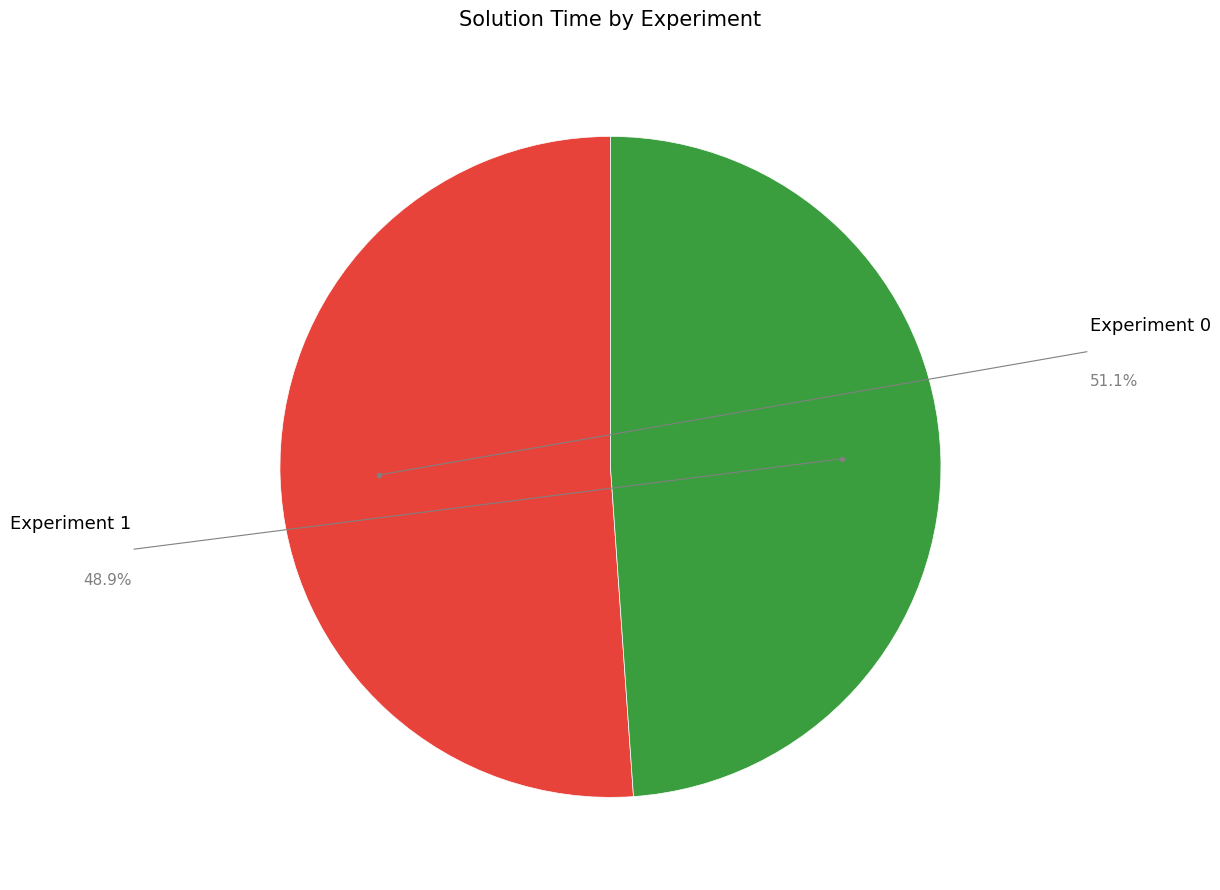

Is there a majority slice in this chart?

Yes